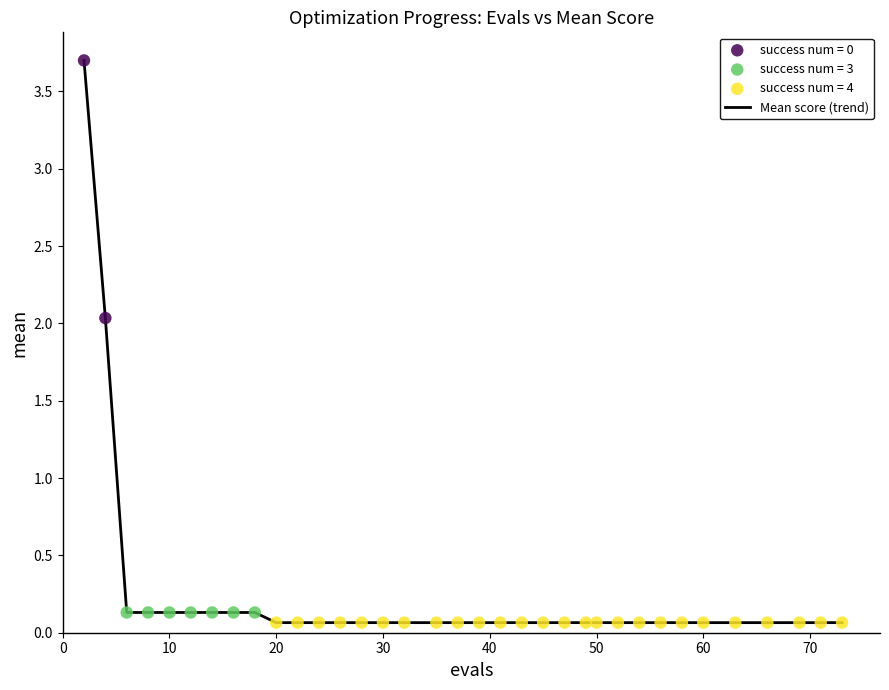

What is the maximum value shown in the chart?

3.7